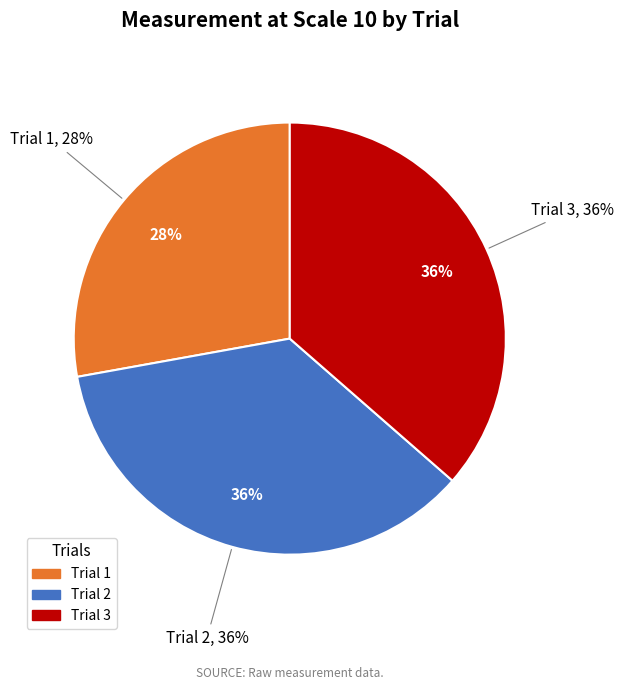

How many segments does this pie chart have?

3